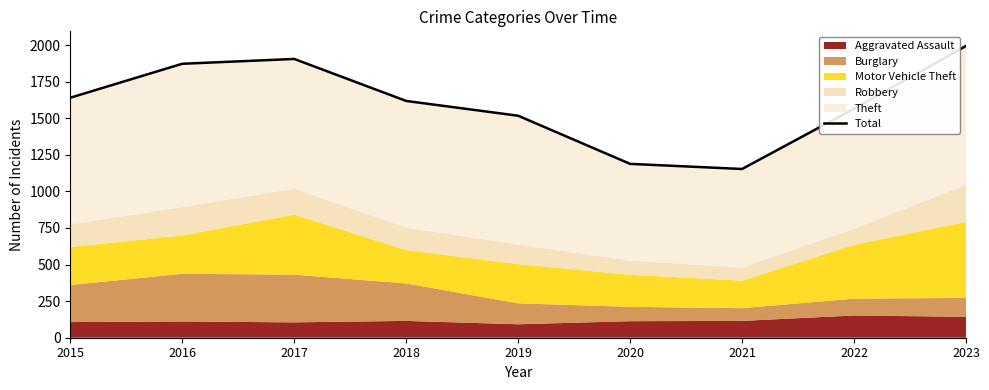

Where is the first local maximum?

2017